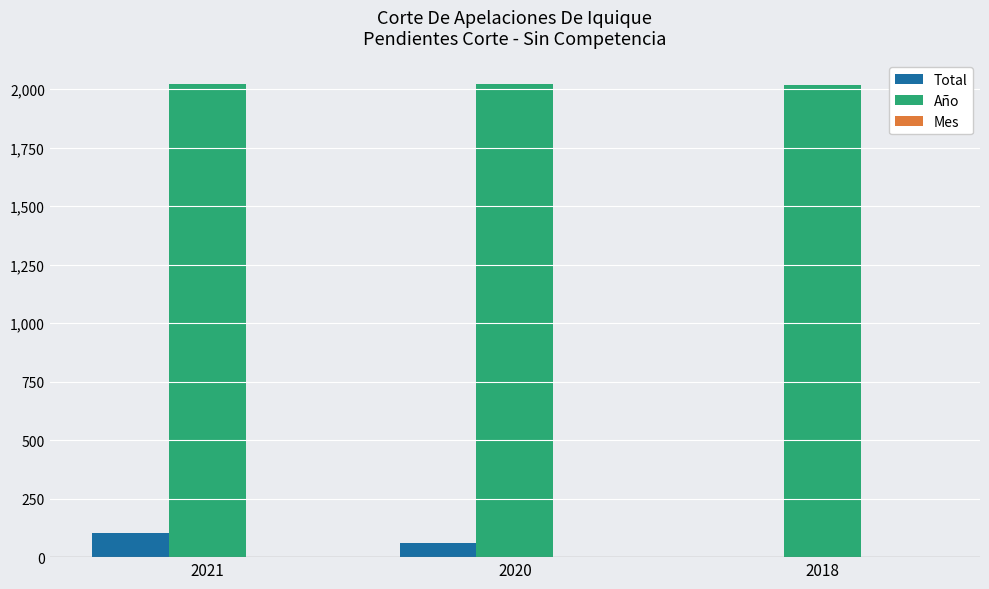

Which category has the highest value in the Total series?

2021